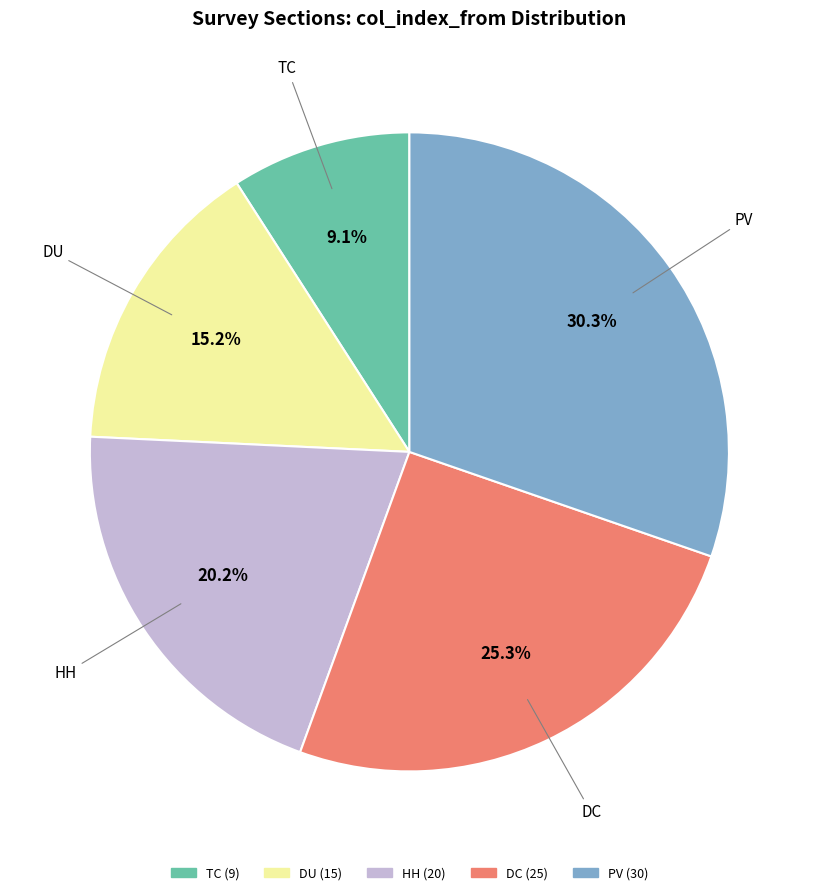

How many slices are in this pie chart?

5